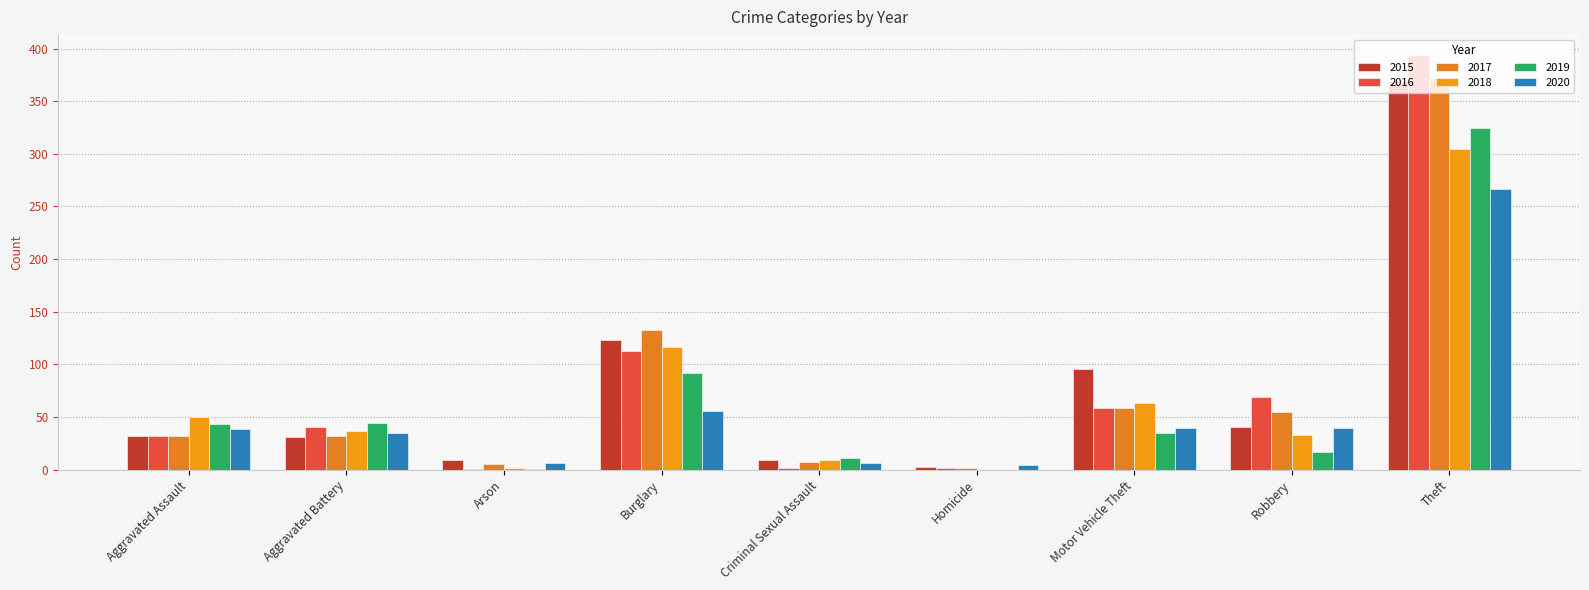

Are the bars horizontal?

No